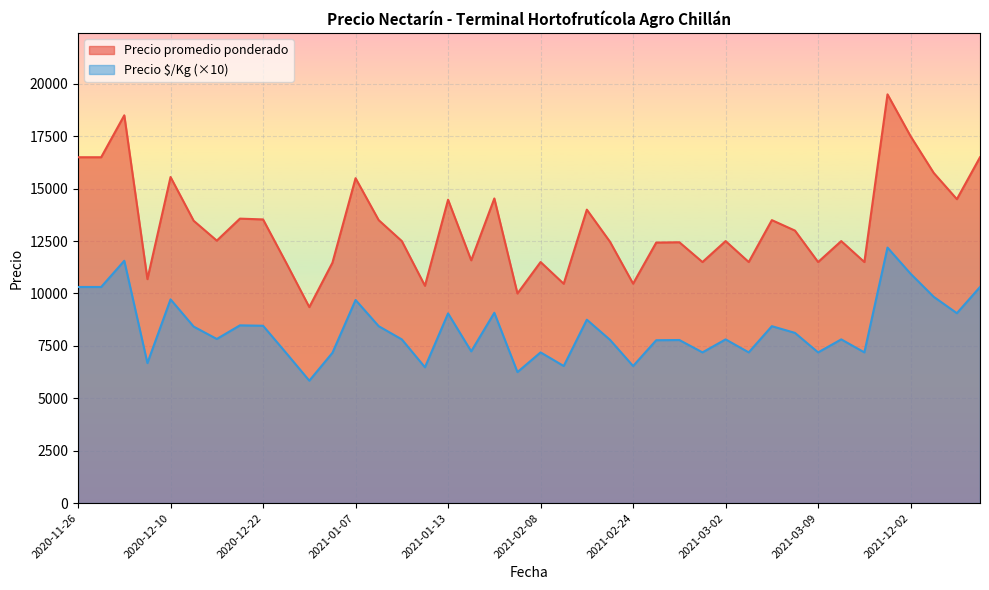

What is the sum of all Precio $/Kg values?

33162